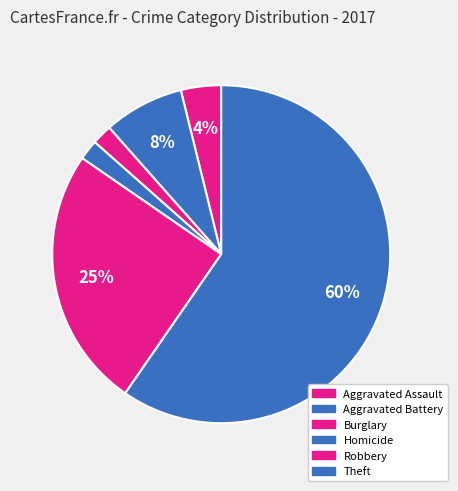

Which category has the biggest portion of the pie?

Theft